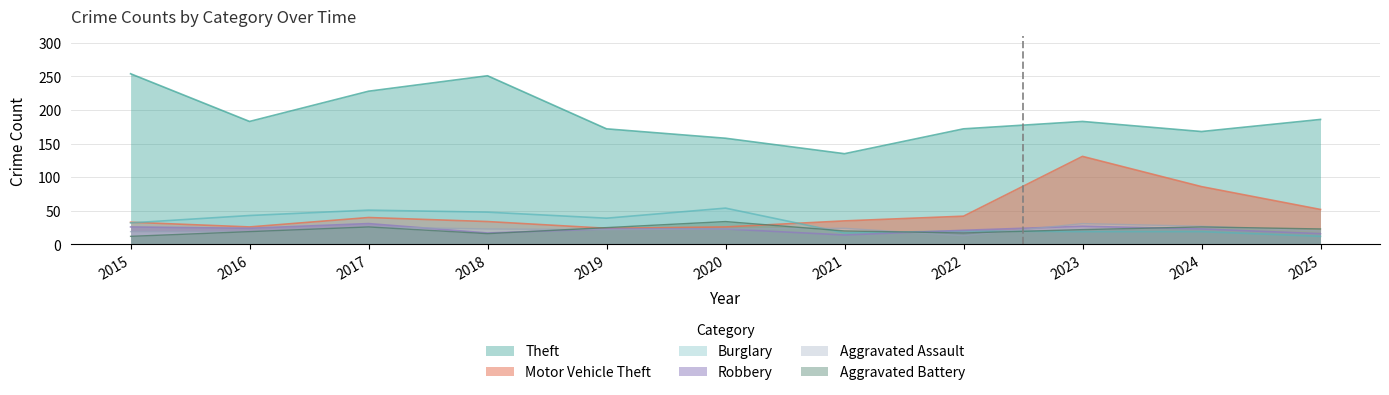

How many distinct data groups are displayed?

6